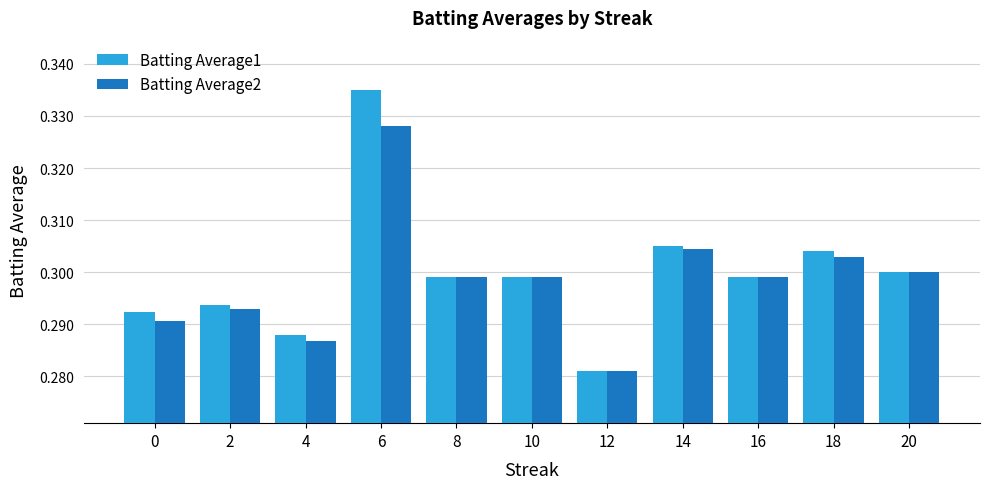

True or false: Batting Average2 has a value of 0.3 at 12.

True